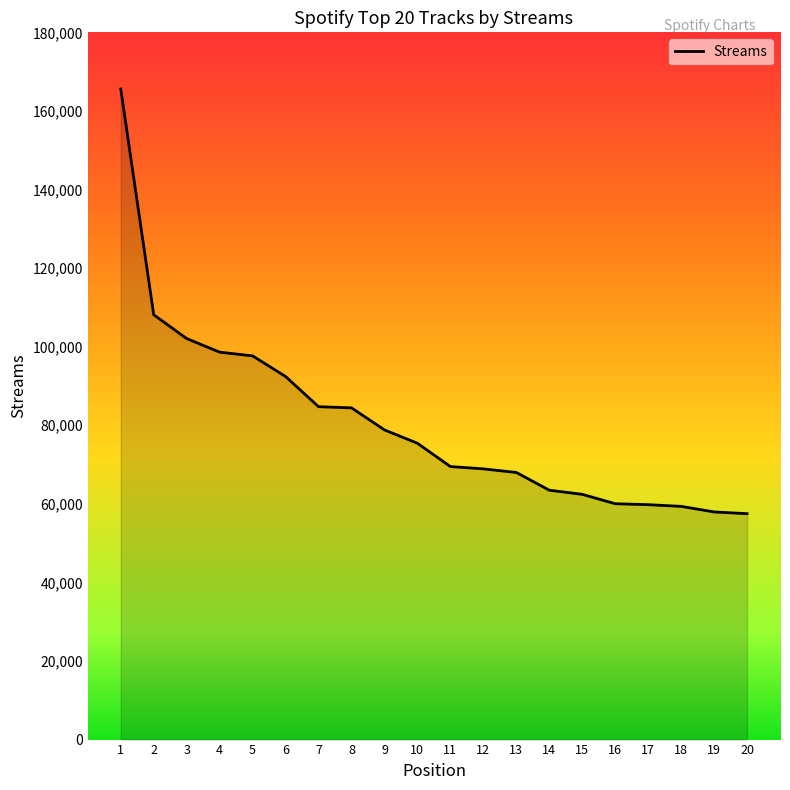

Is it true that the value at 6 is 92407?

True